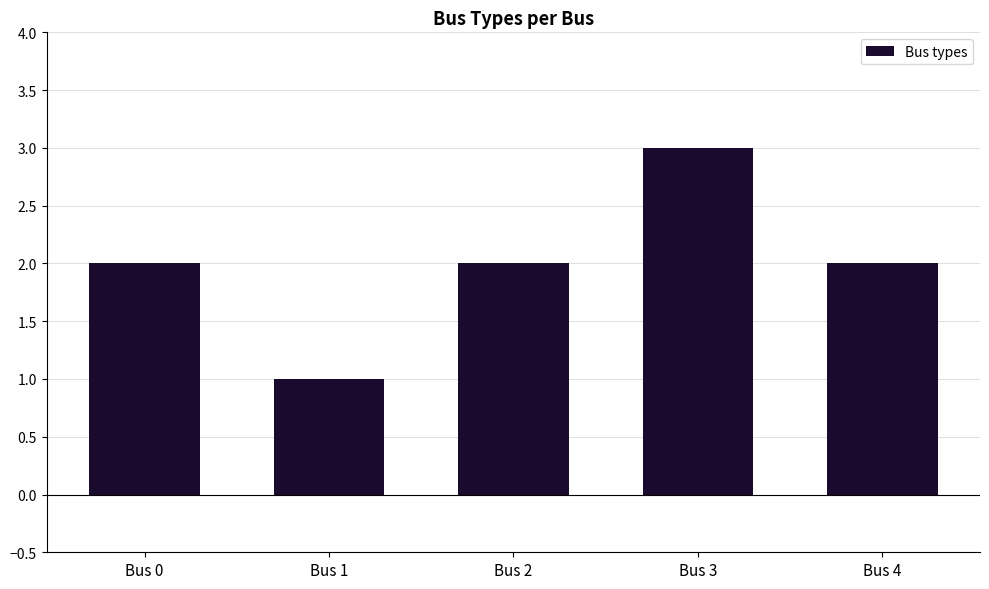

The chart shows a value of 1 at Bus 0. True or false?

False